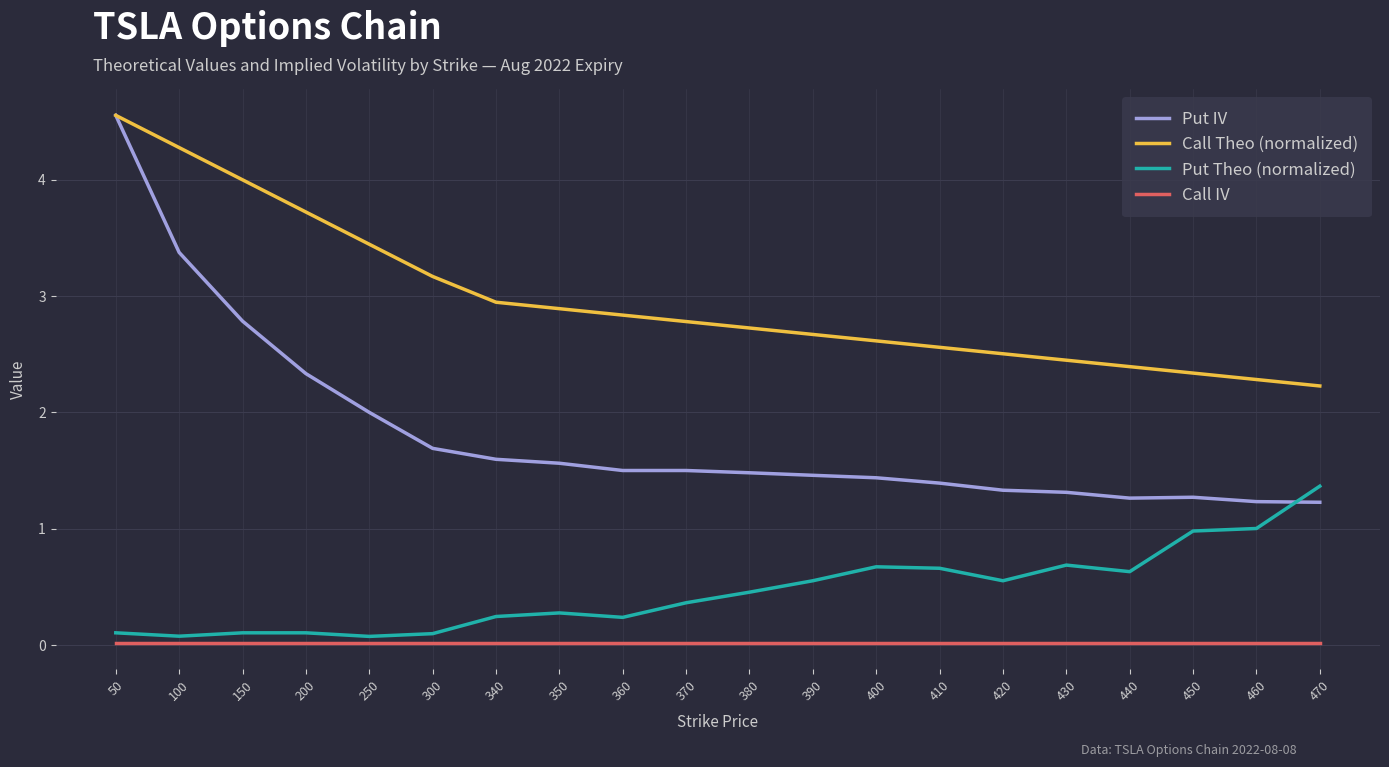

True or false: Call IV and Call Theo (normalized) intersect in this chart.

False